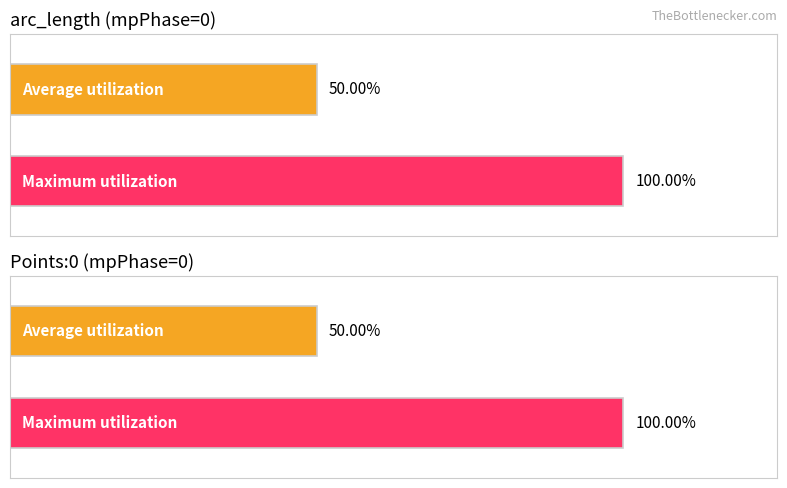

How many groups of bars are there?

2